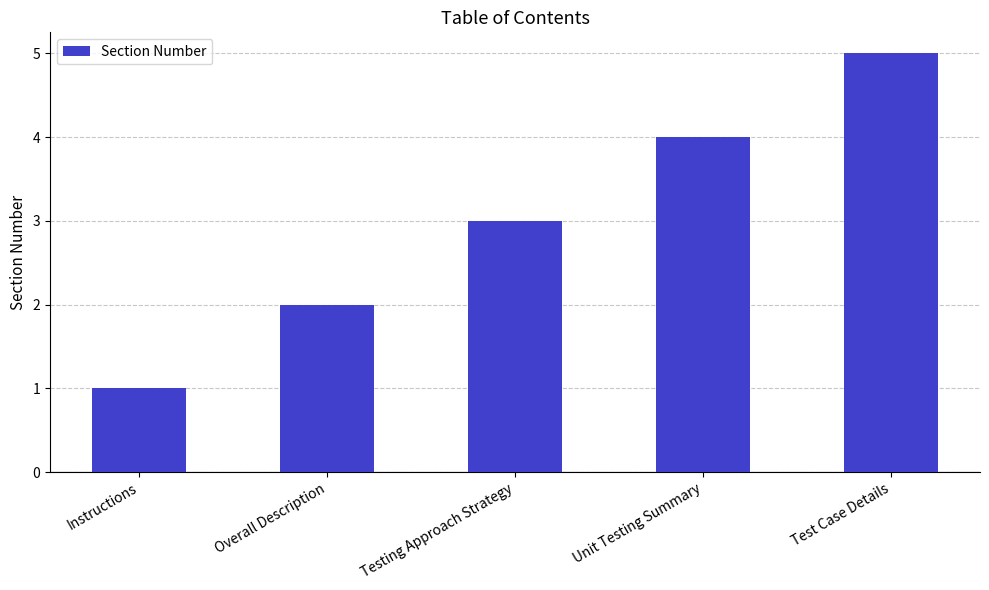

How many categories are shown in the chart?

5